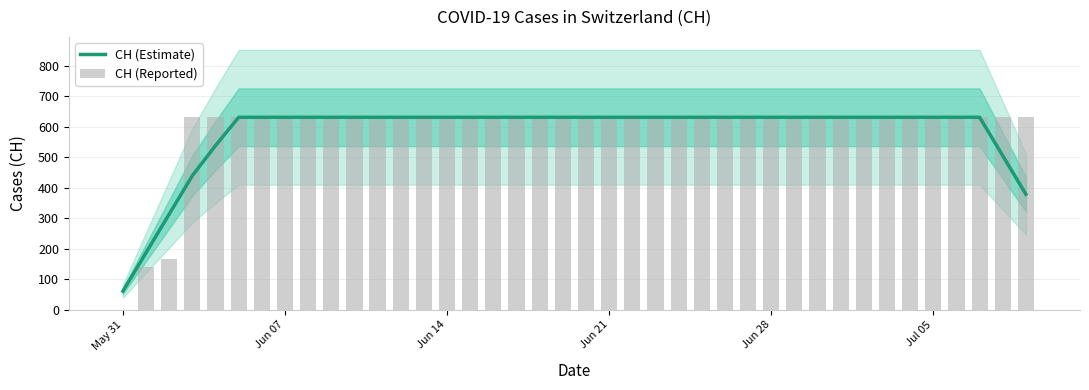

What is the maximum value for CH (Estimate)?

631.0